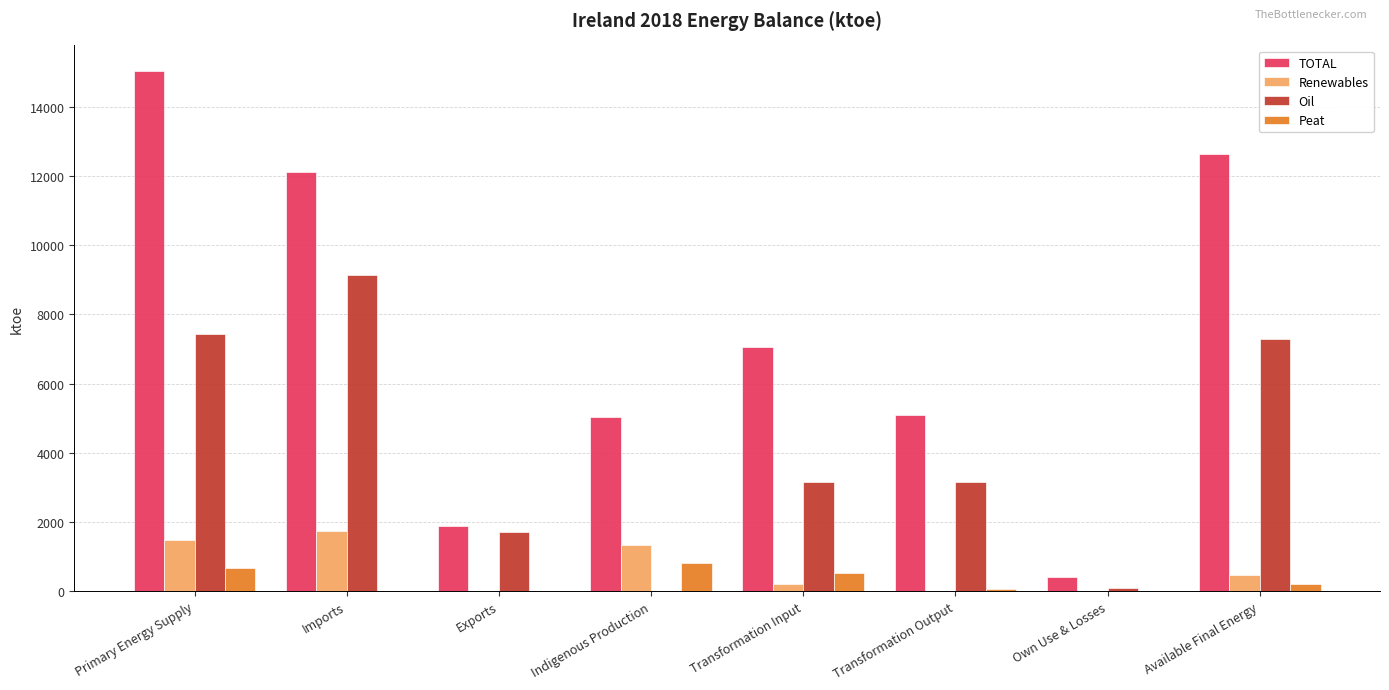

Is it true that Renewables equals 1087.7 at Transformation Output?

False